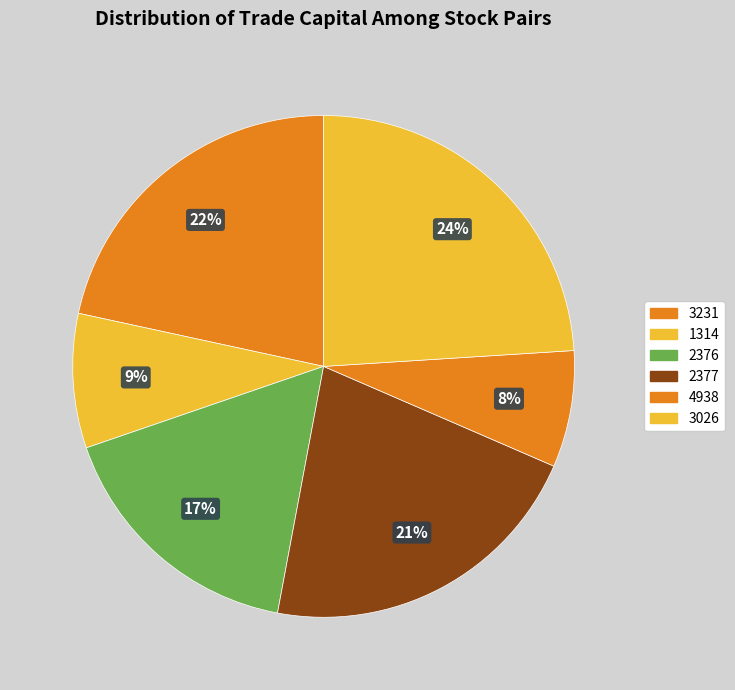

Is it true that 1314 is 15% of the pie?

False